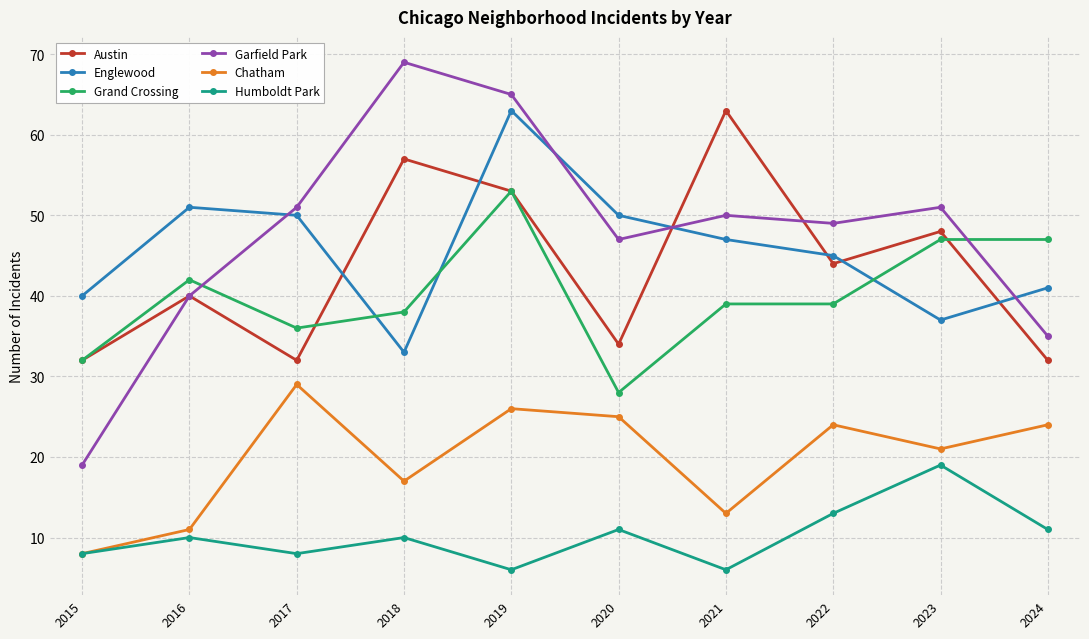

Does the chart display data point markers on the line(s)?

Yes